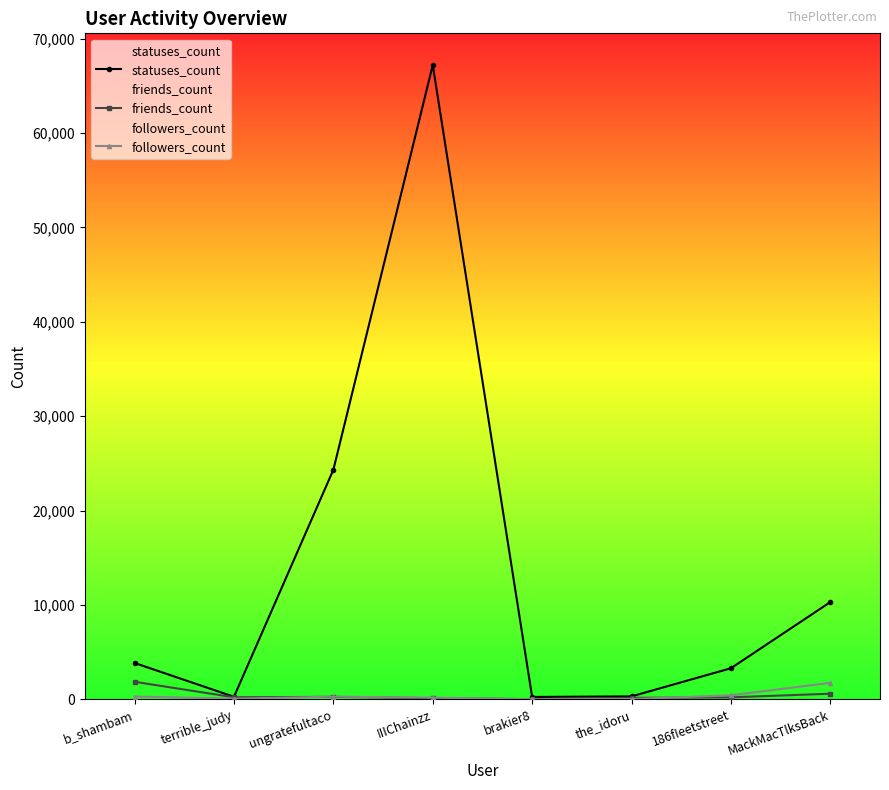

At which label does statuses_count first exceed 3837?

ungratefultaco